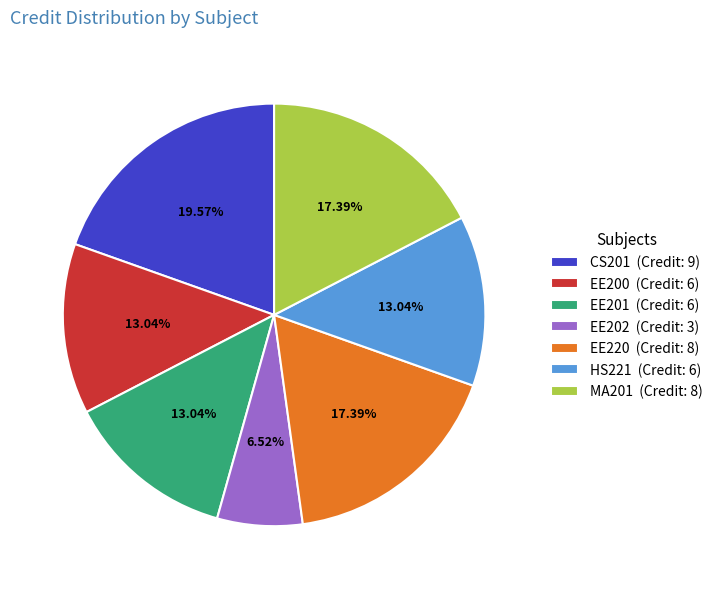

Is it true that CS201 is 32% of the pie?

False